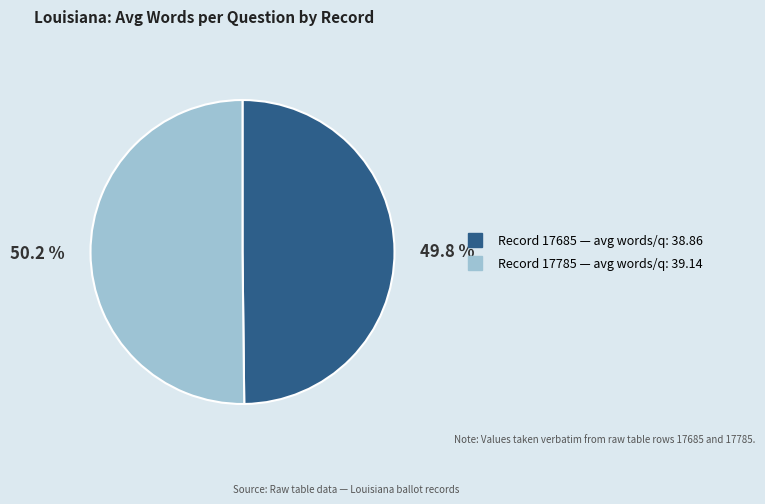

Does any single category account for the majority?

Yes